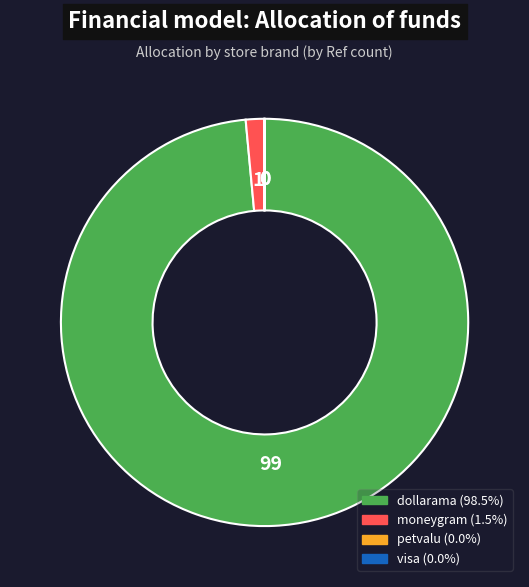

Is there any slice that represents more than half of the pie?

Yes